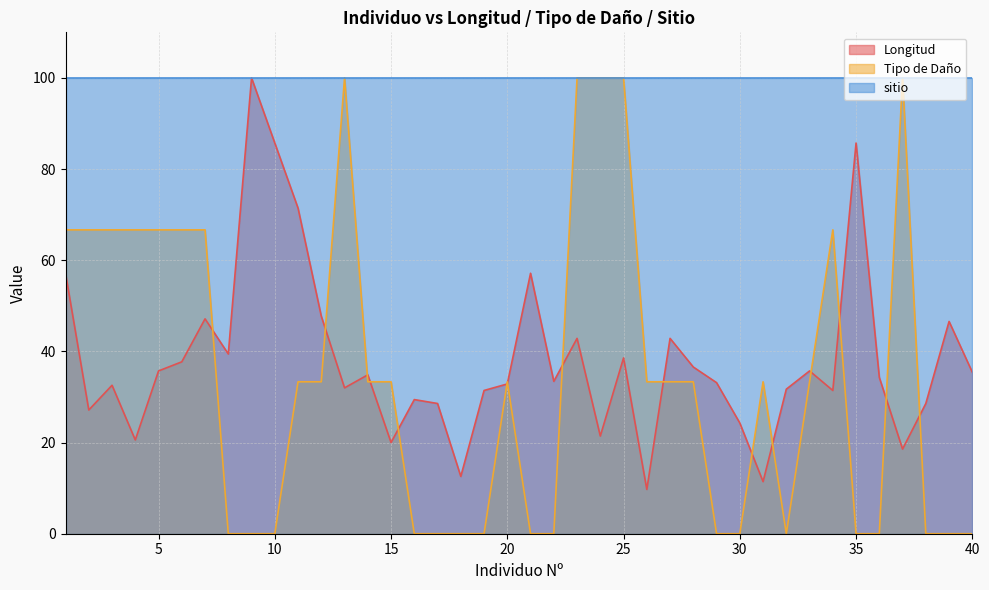

What is the difference between the maximum and minimum values in the Tipo de Daño series?

100.0